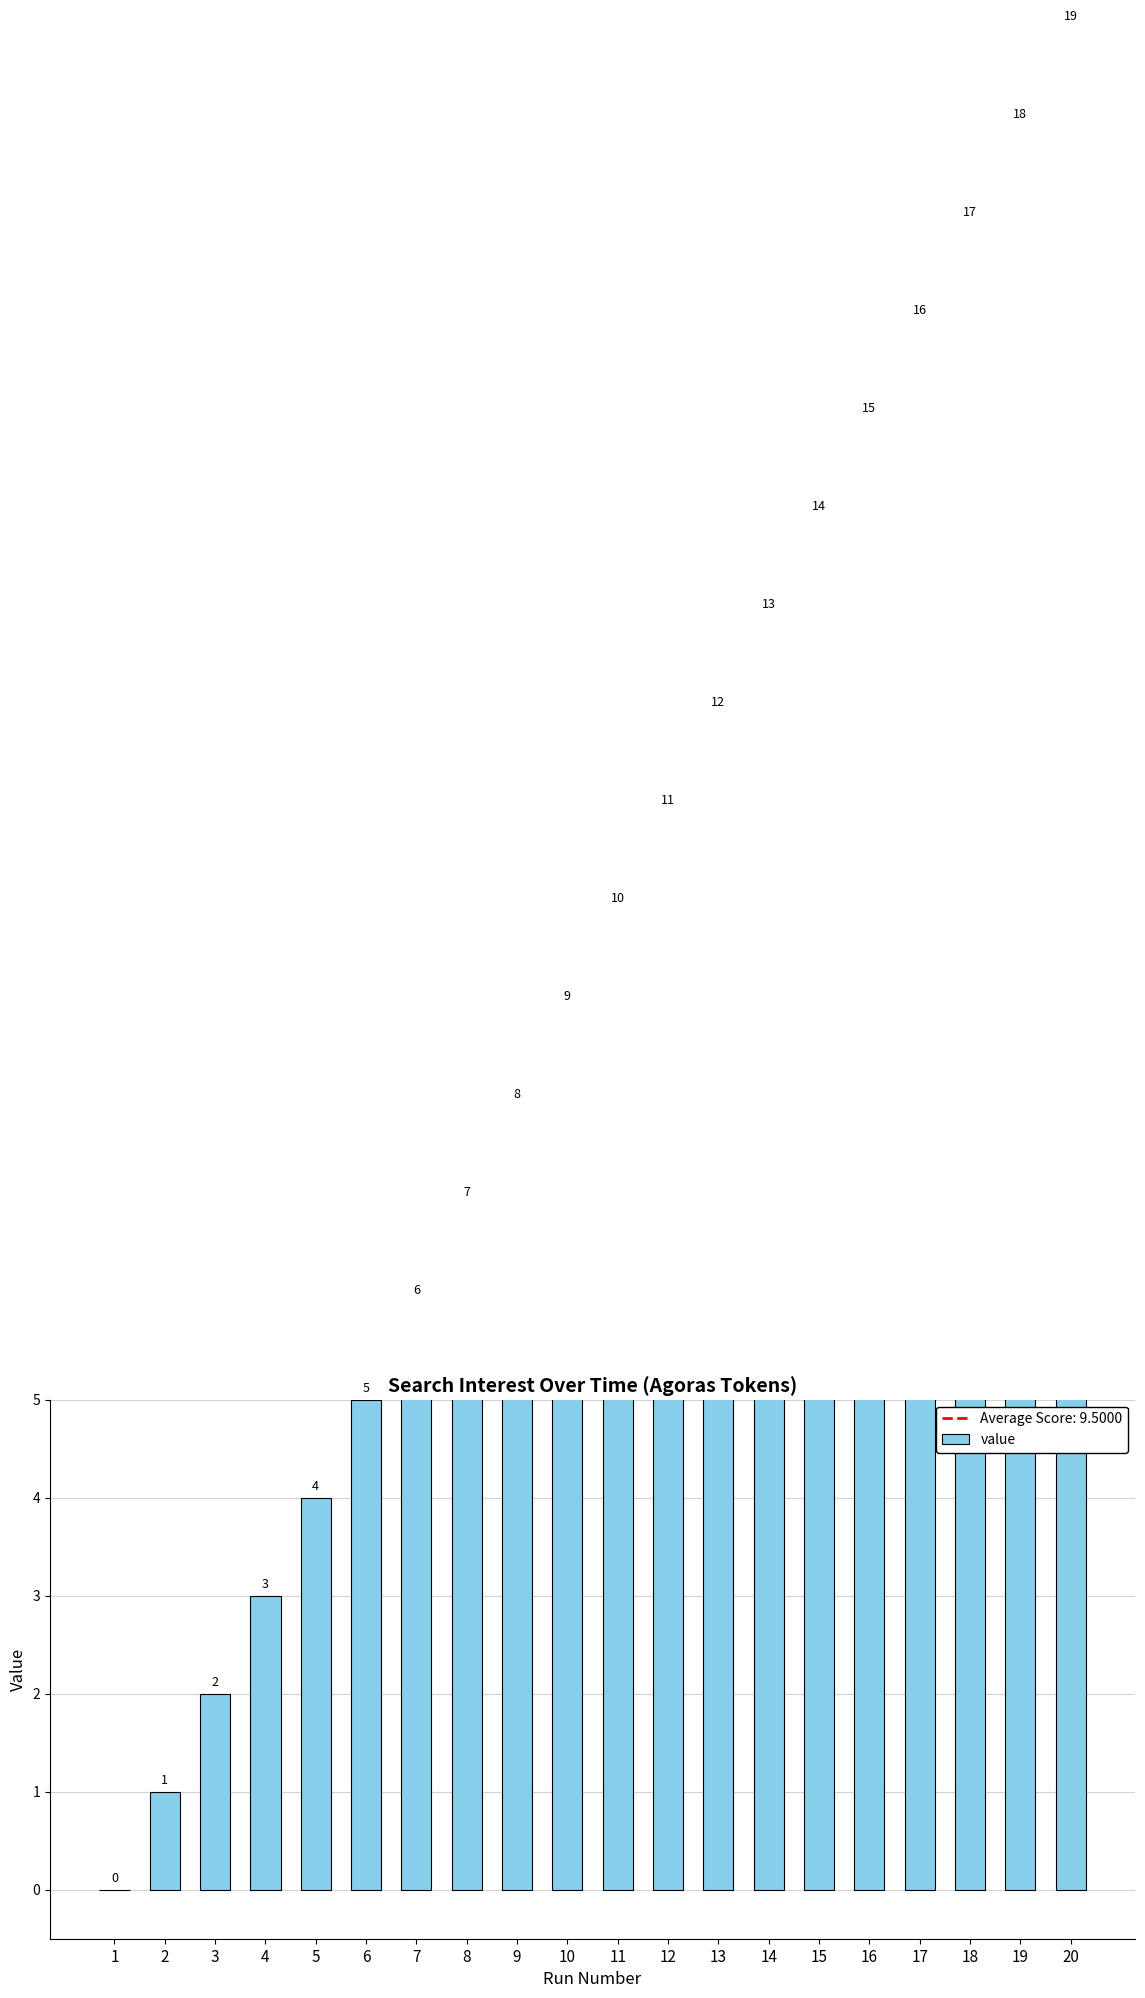

What is the difference between the maximum and minimum values?

19